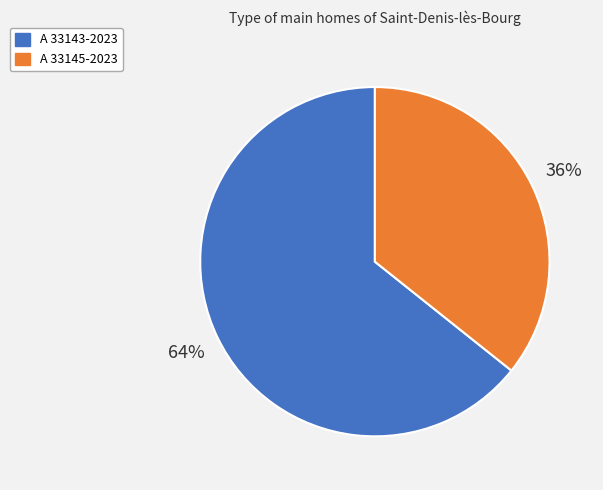

Is it true that A 33145-2023 is 43% of the pie?

False